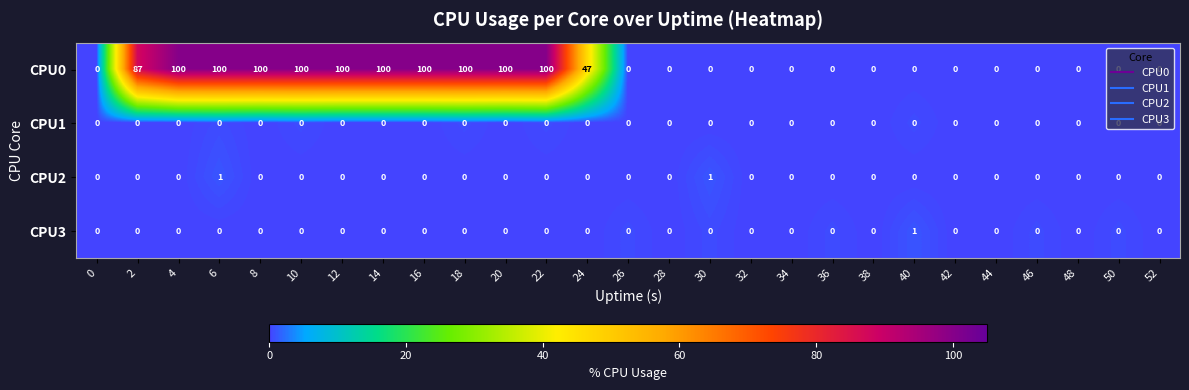

What is the difference between the maximum and minimum values in the CPU0 series?

100